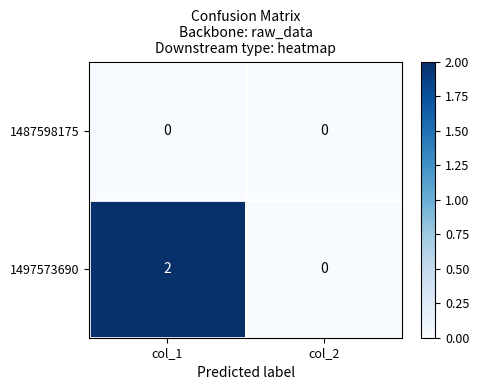

Rank the series by their maximum value, from lowest to highest.

1487598175, 1497573690